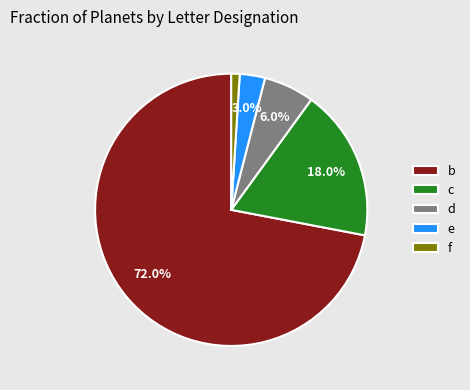

Which has a higher value, b or d?

b